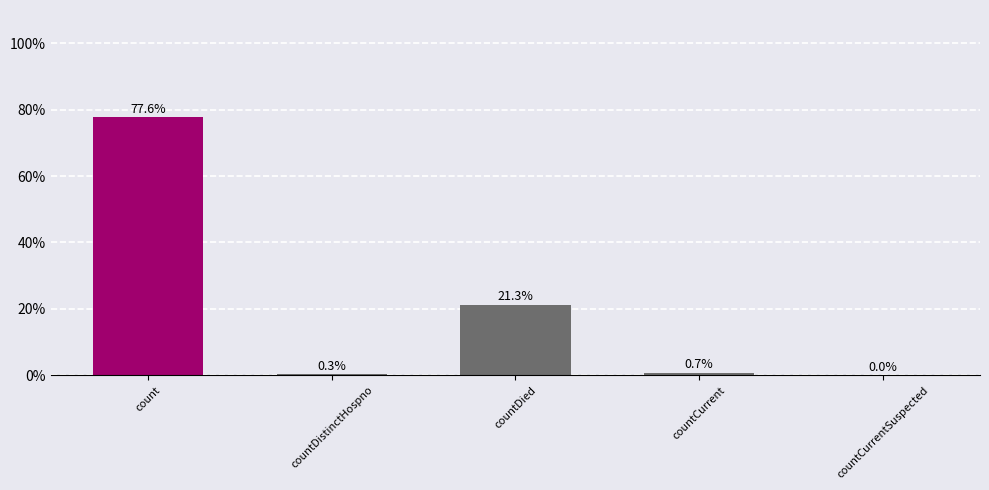

What is the difference between the values at count and countCurrent?

76.9